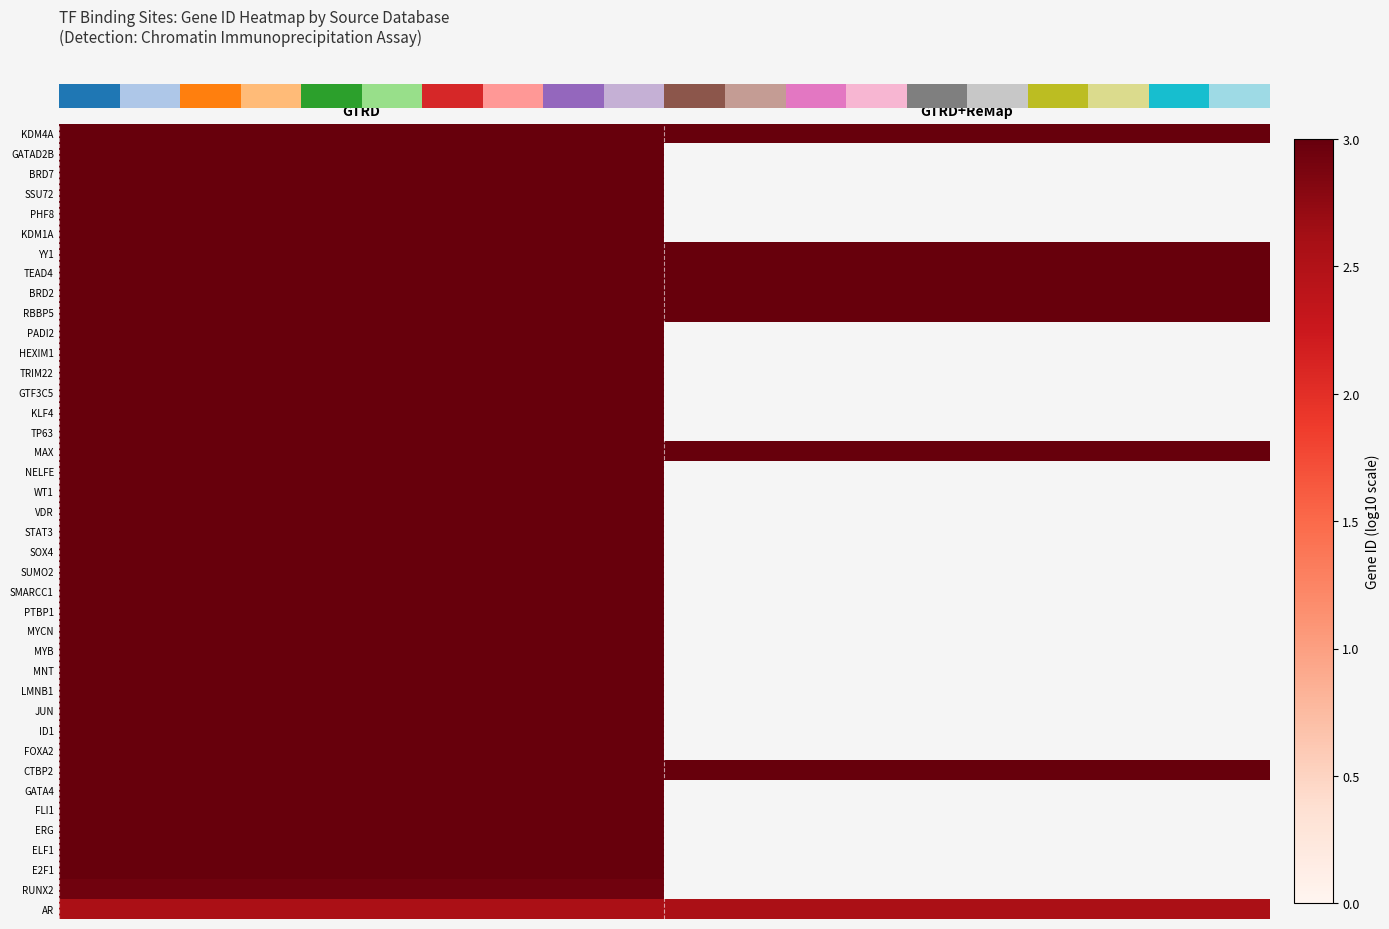

Between GTRD and GTRD+ReMap, which is larger?

GTRD